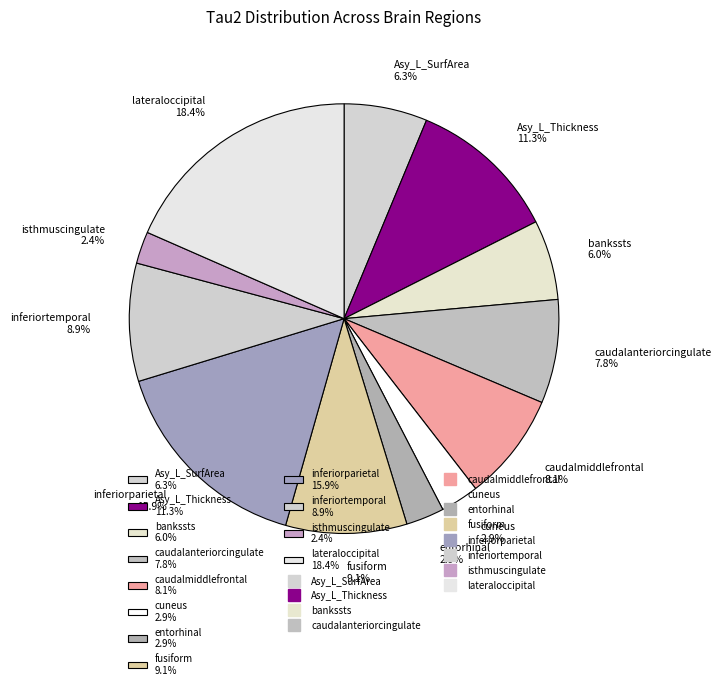

How many segments does this pie chart have?

12